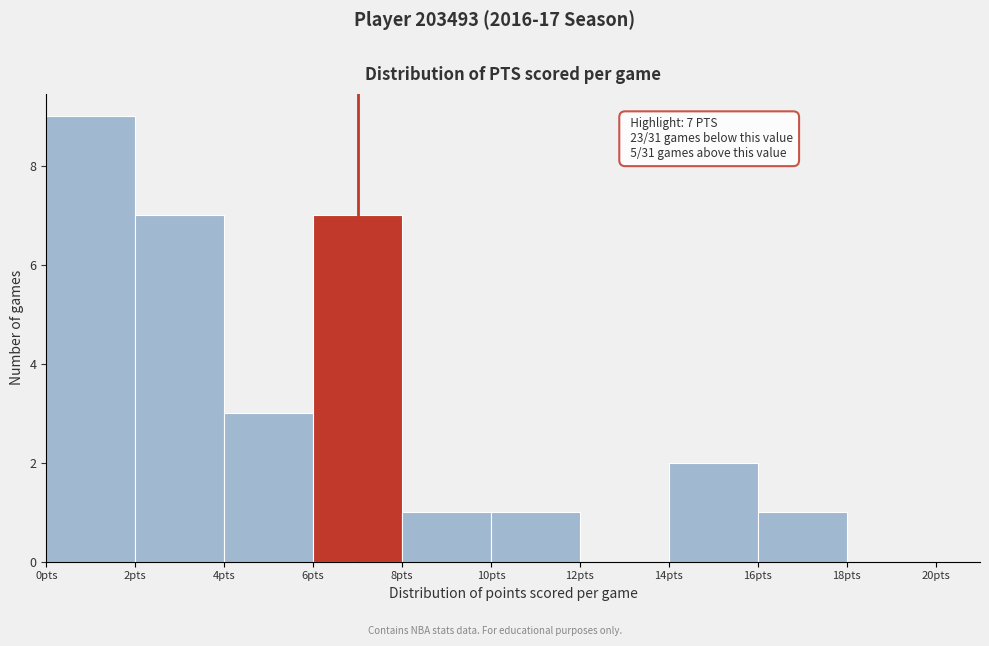

Over which range of the x-axis is the bar tallest?

0 to 2